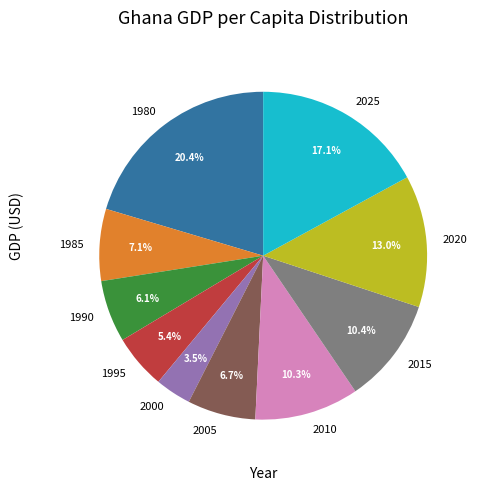

Count the number of slices in the pie.

10